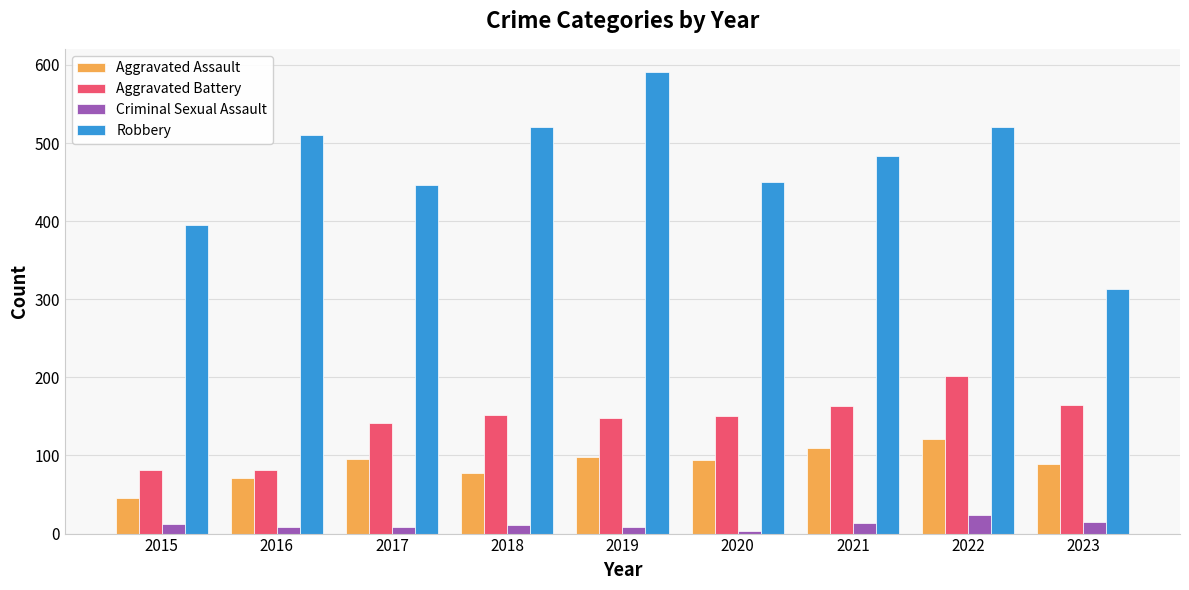

Does the chart contain any negative values?

No